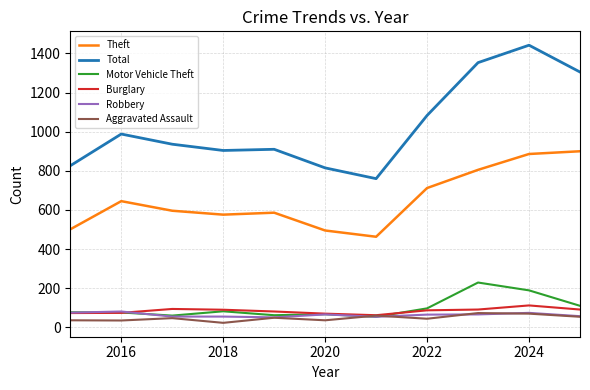

What is the maximum value shown in the chart?

1442